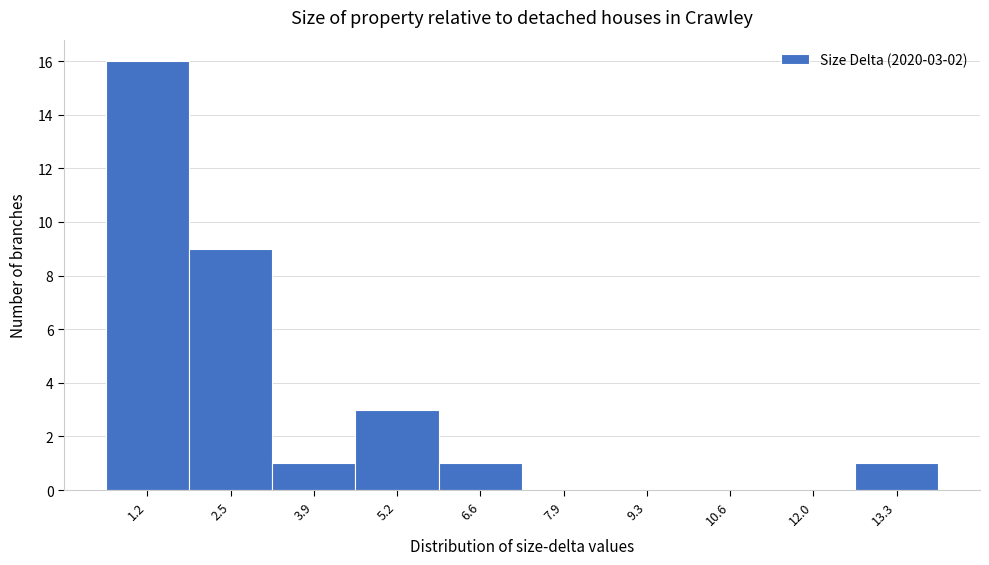

Over which range of the x-axis is the bar tallest?

0.50 to 1.85